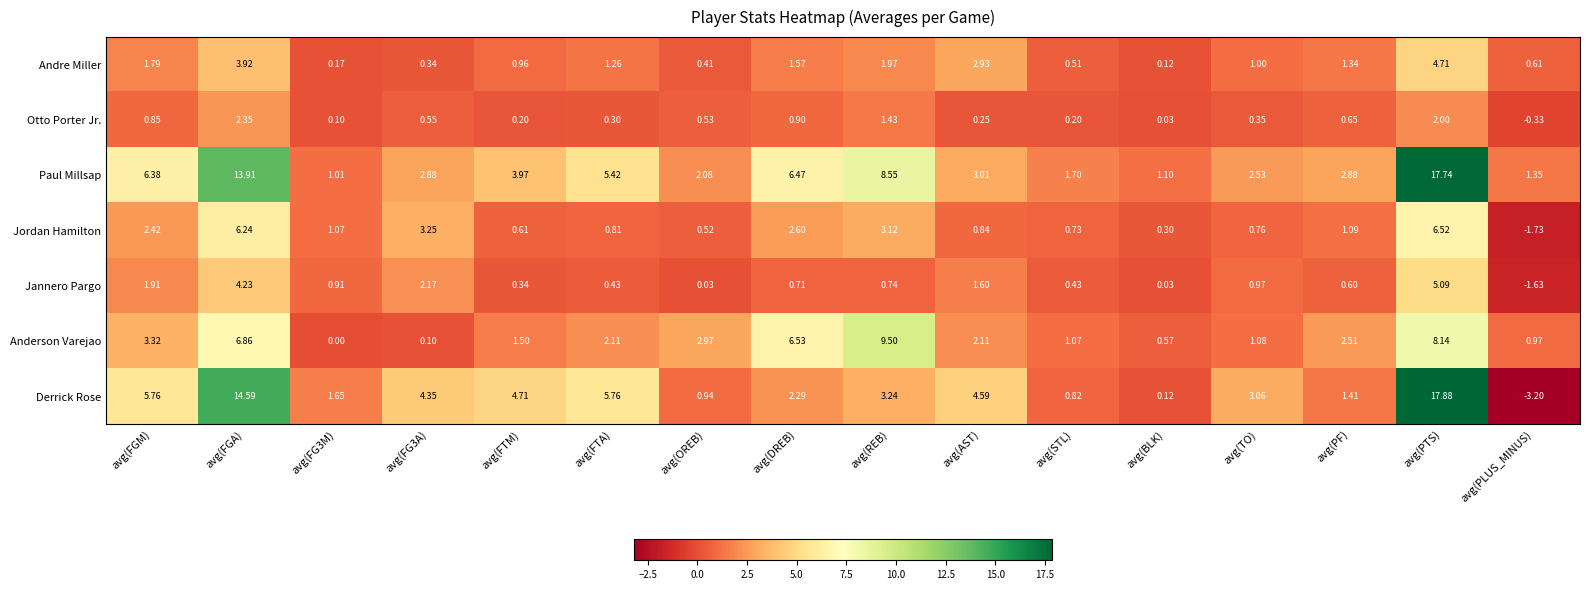

Rank the series at avg(STL) from lowest to highest value.

Otto Porter Jr., Jannero Pargo, Andre Miller, Jordan Hamilton, Derrick Rose, Anderson Varejao, Paul Millsap